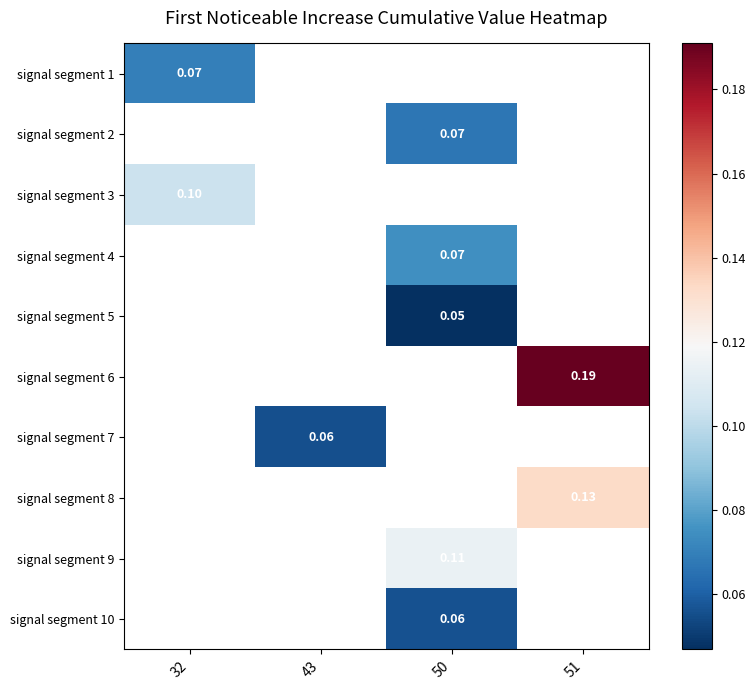

Which has a higher value, 43 or 50?

50